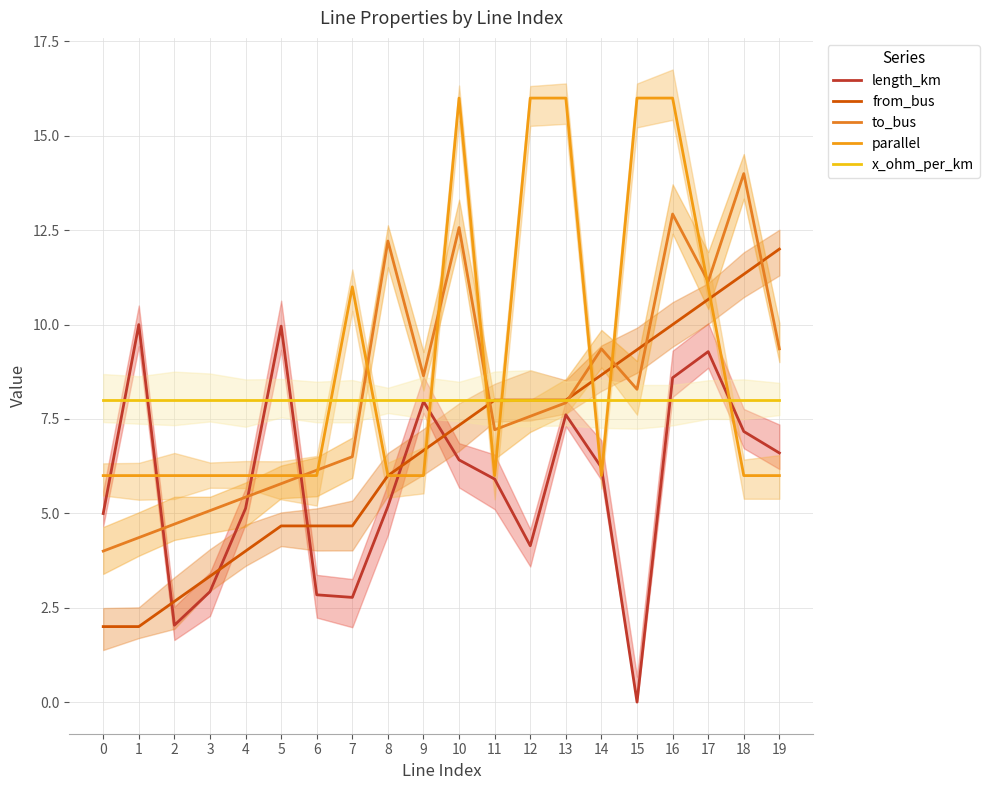

Which series has the widest spread of values?

to_bus